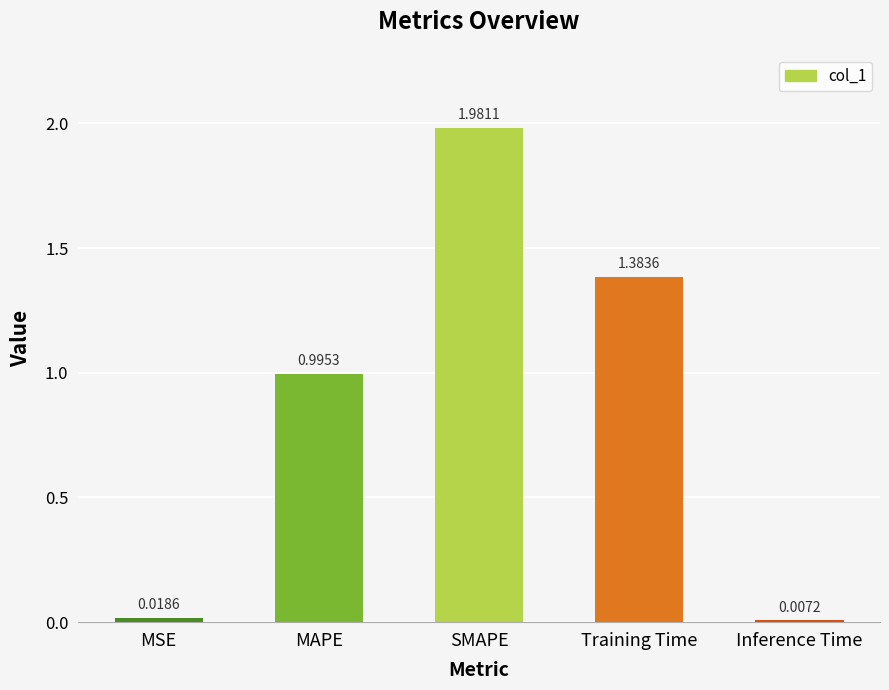

List the labels in order of value, largest first.

SMAPE, Training Time, MAPE, MSE, Inference Time